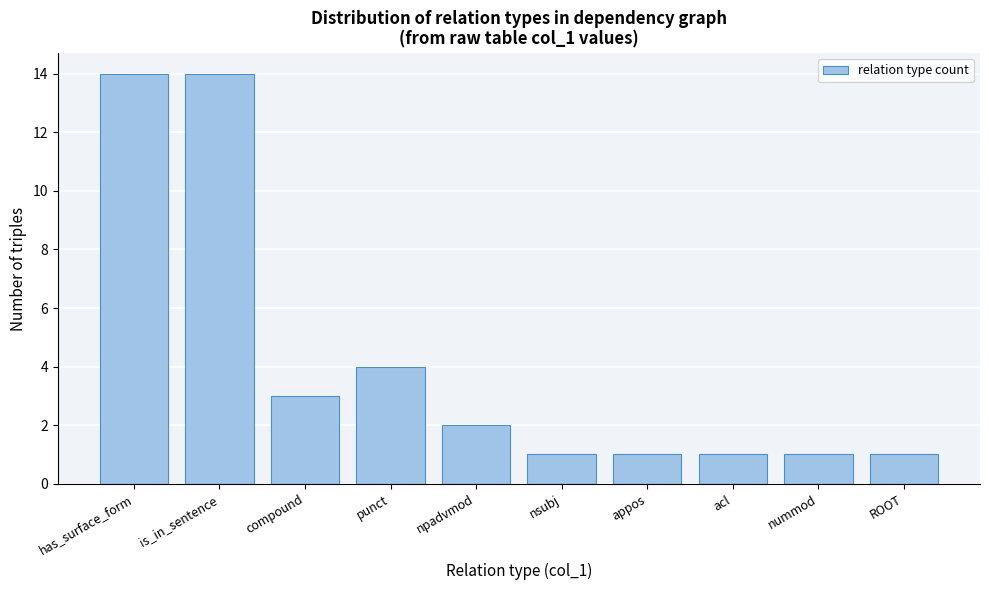

Reading right to left, list all the values displayed in this chart.

ROOT=1	nummod=1	acl=1	appos=1	nsubj=1	npadvmod=2	punct=4	compound=3	is_in_sentence=14	has_surface_form=14